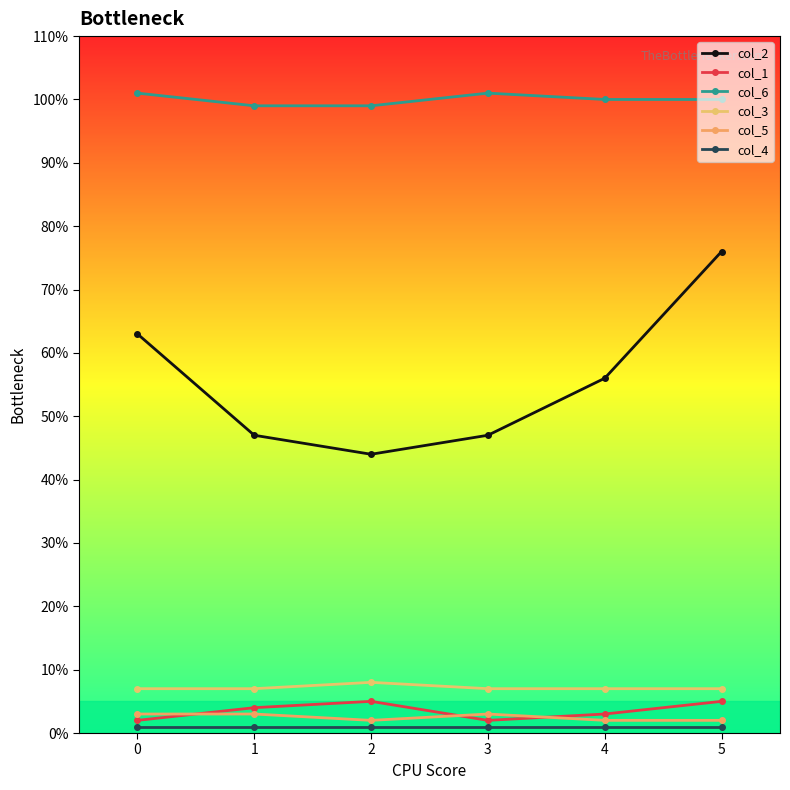

At how many categories does at least one series exceed 36?

6